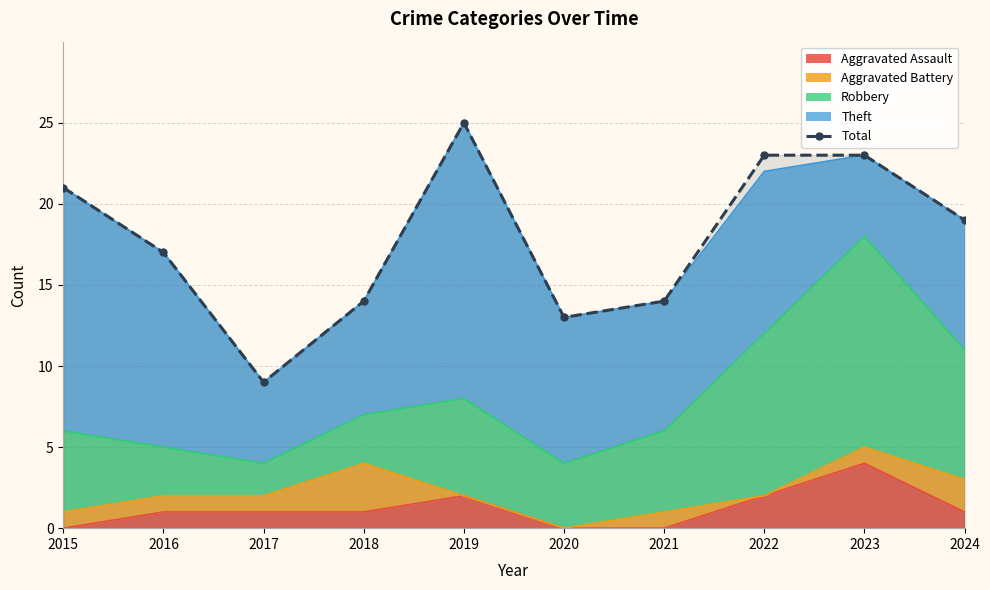

Rank the categories by value from highest to lowest.

2019, 2022, 2023, 2015, 2024, 2016, 2018, 2021, 2020, 2017